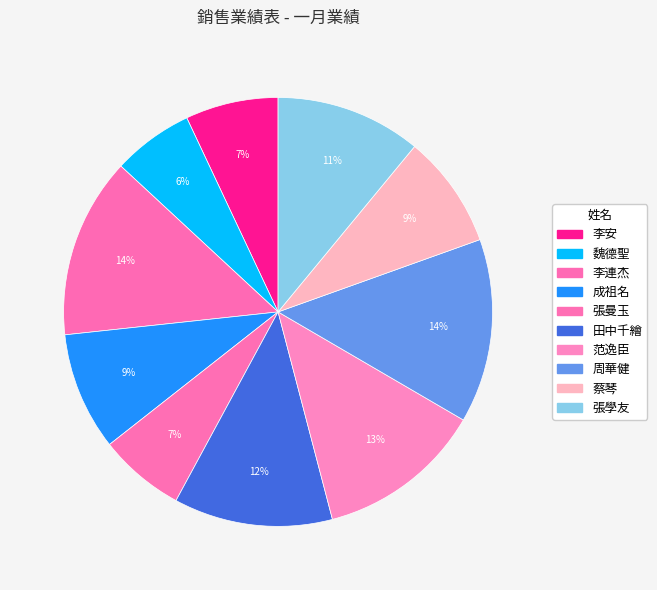

Which slice is the largest?

周華健